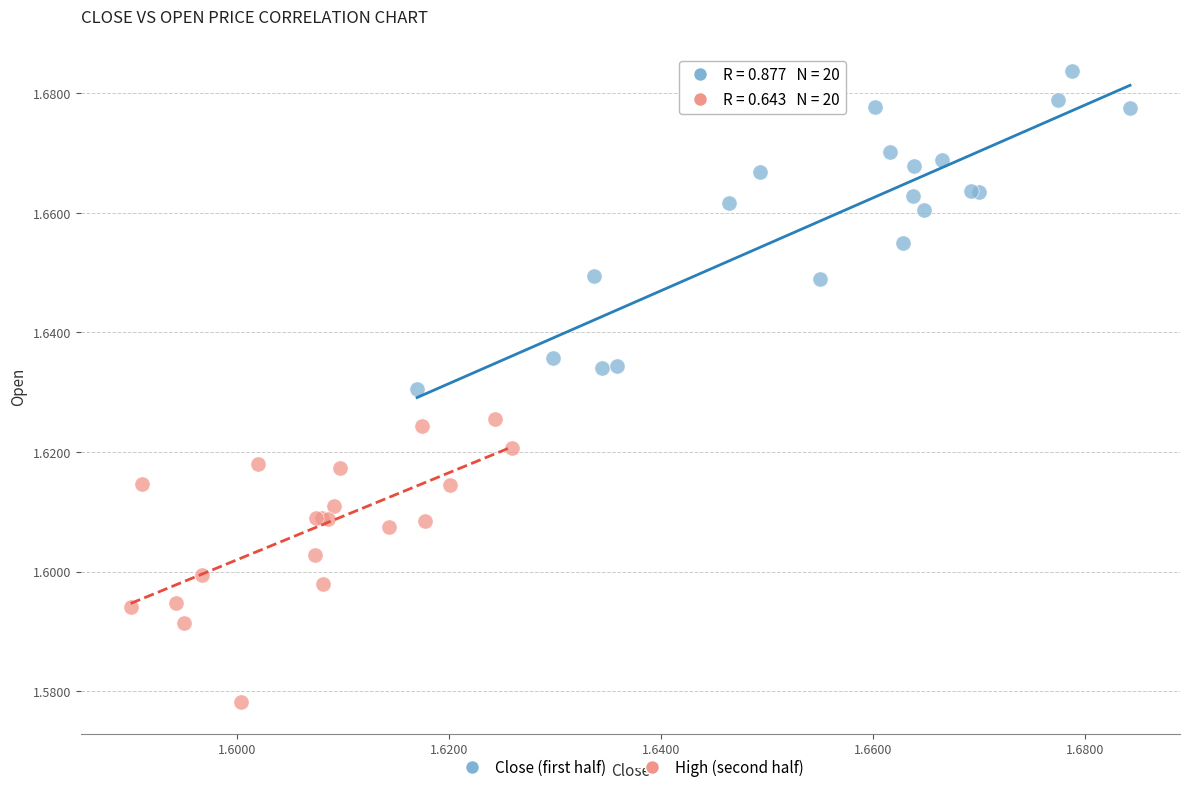

Which series contains the lowest Y value?

High (second half)